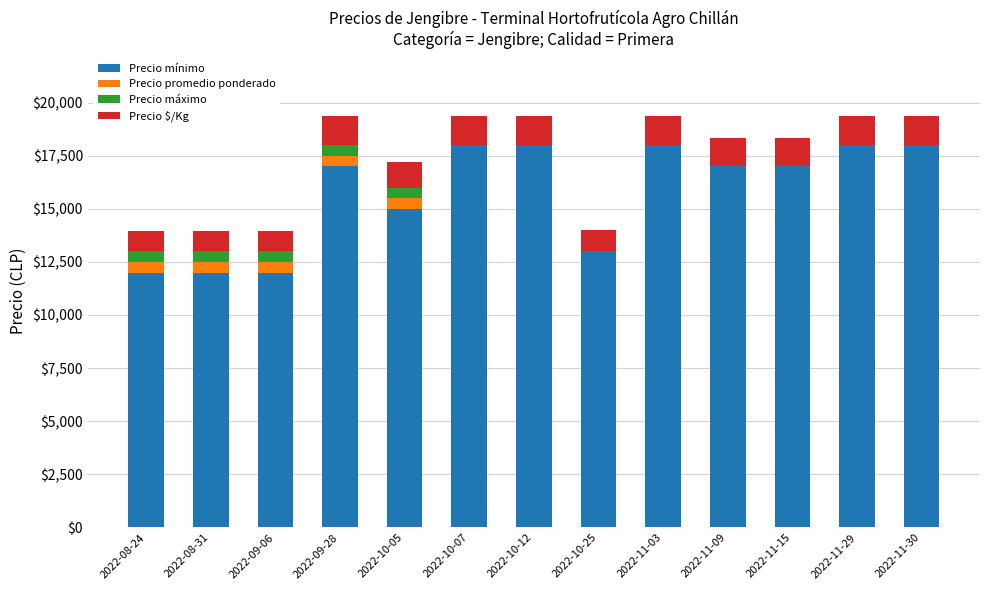

What is the highest value of the Precio mínimo series?

18000